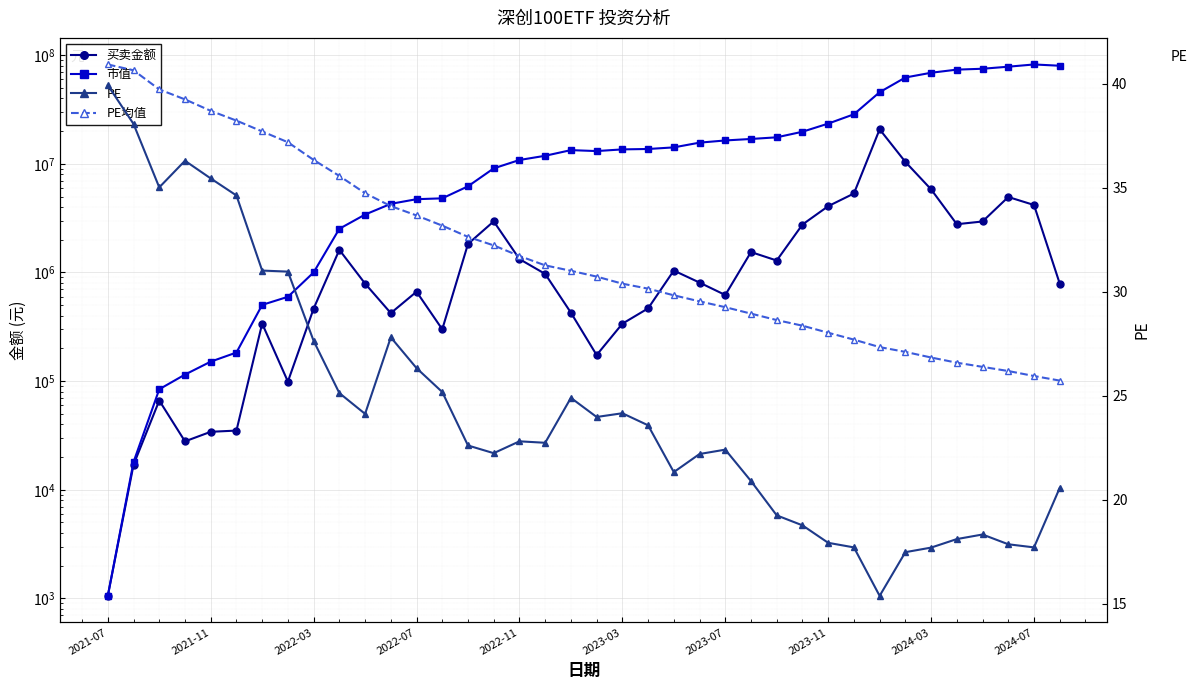

Which series has the widest spread of values?

市值